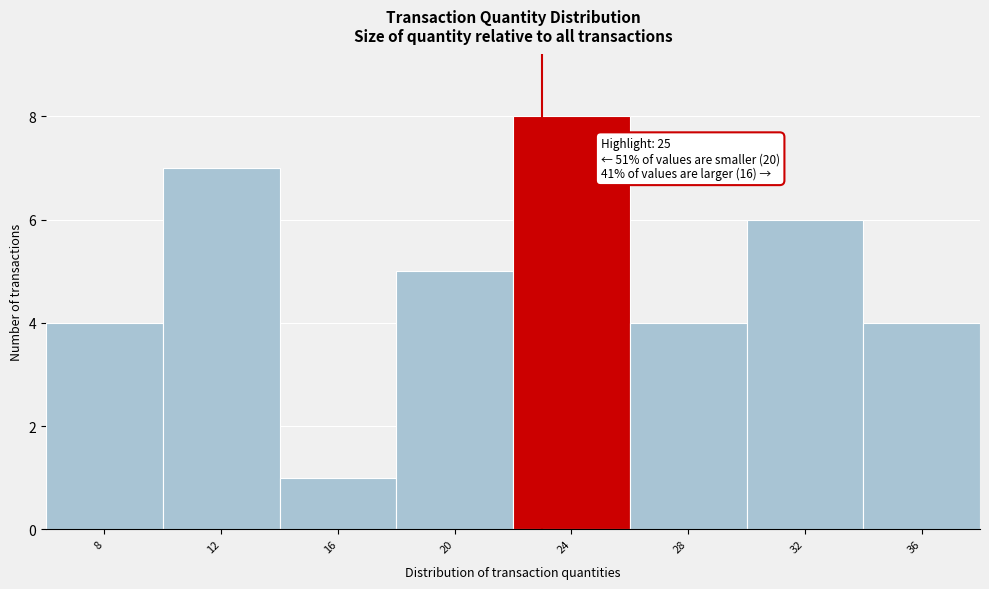

Reading left to right, list all the values displayed in this chart.

4	7	1	5	8	4	6	4